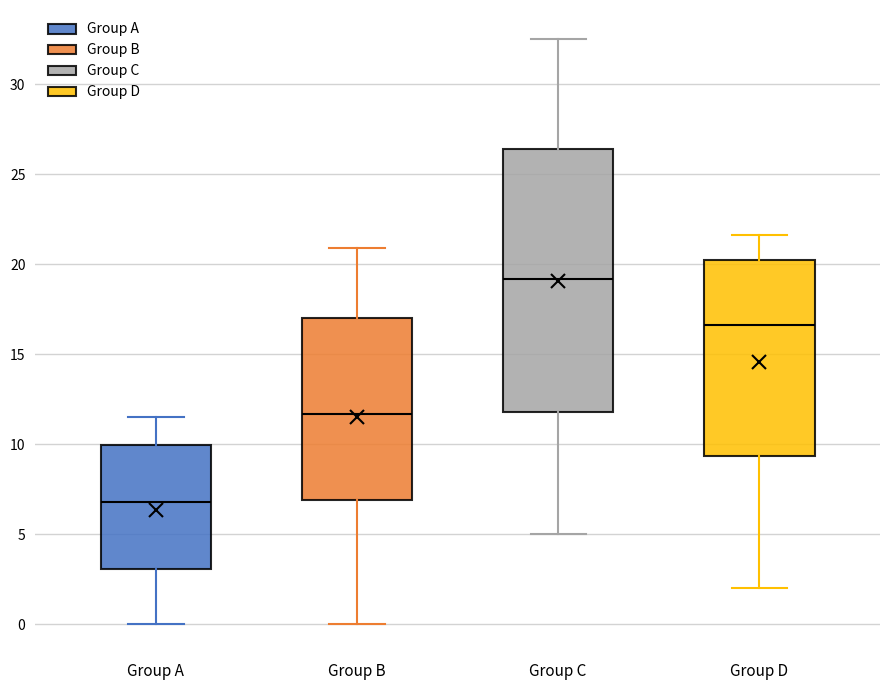

Which box is the tallest, from its lower edge to its upper edge?

Group C